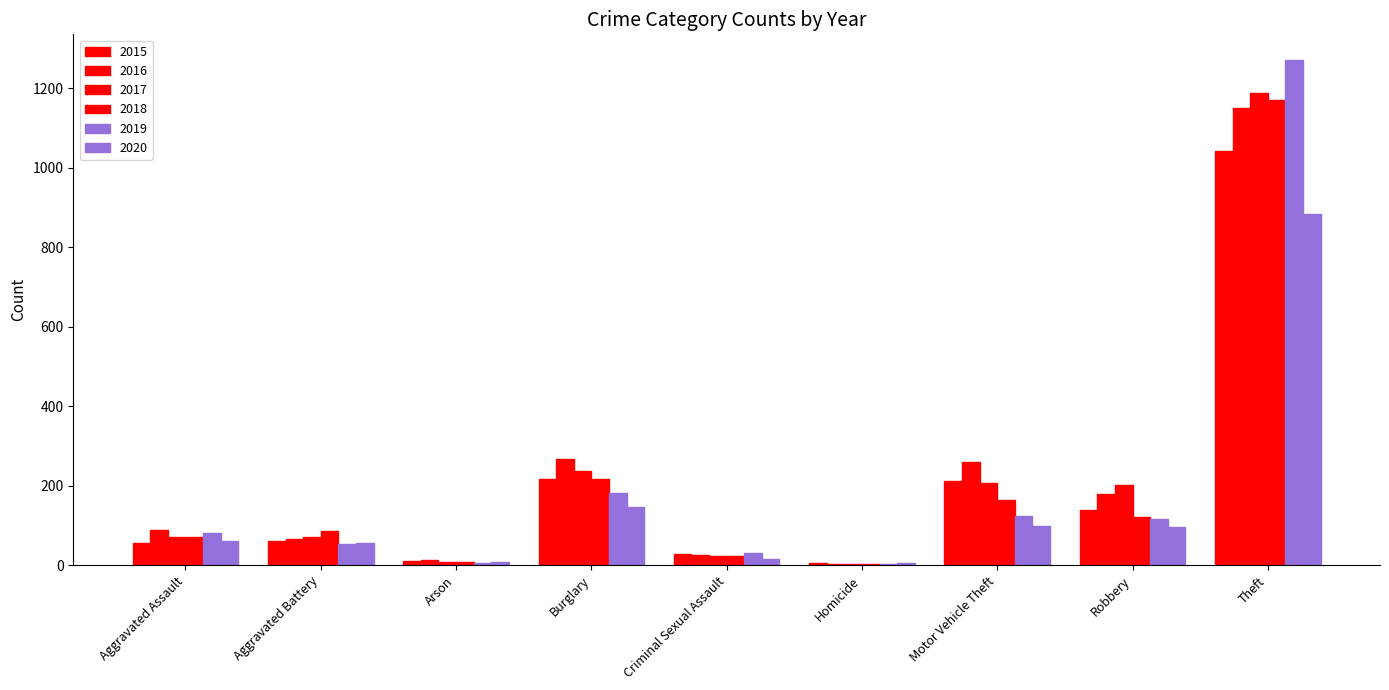

Count the number of categories in the chart.

9